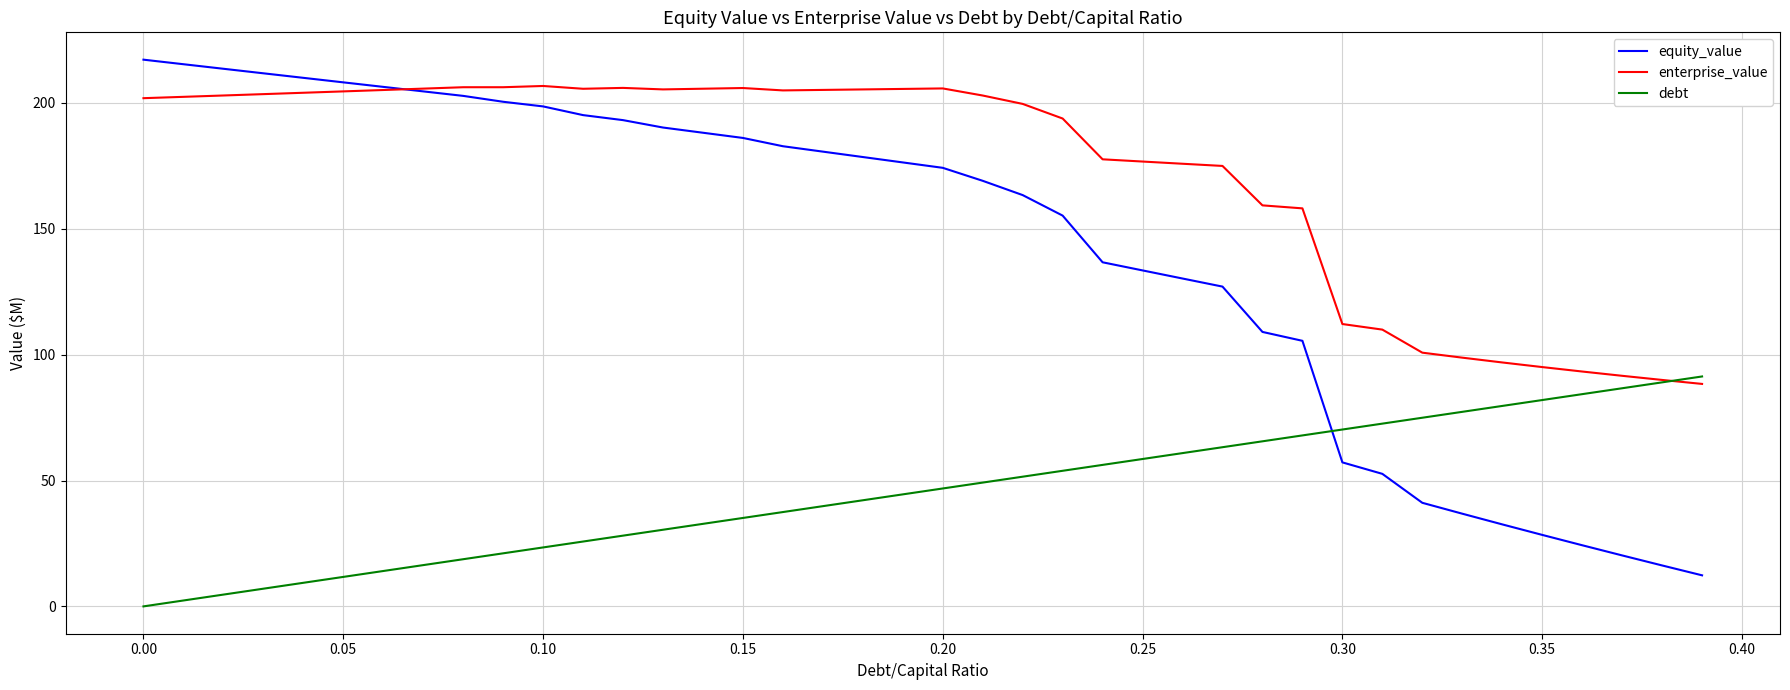

How many lines are shown in the chart?

3